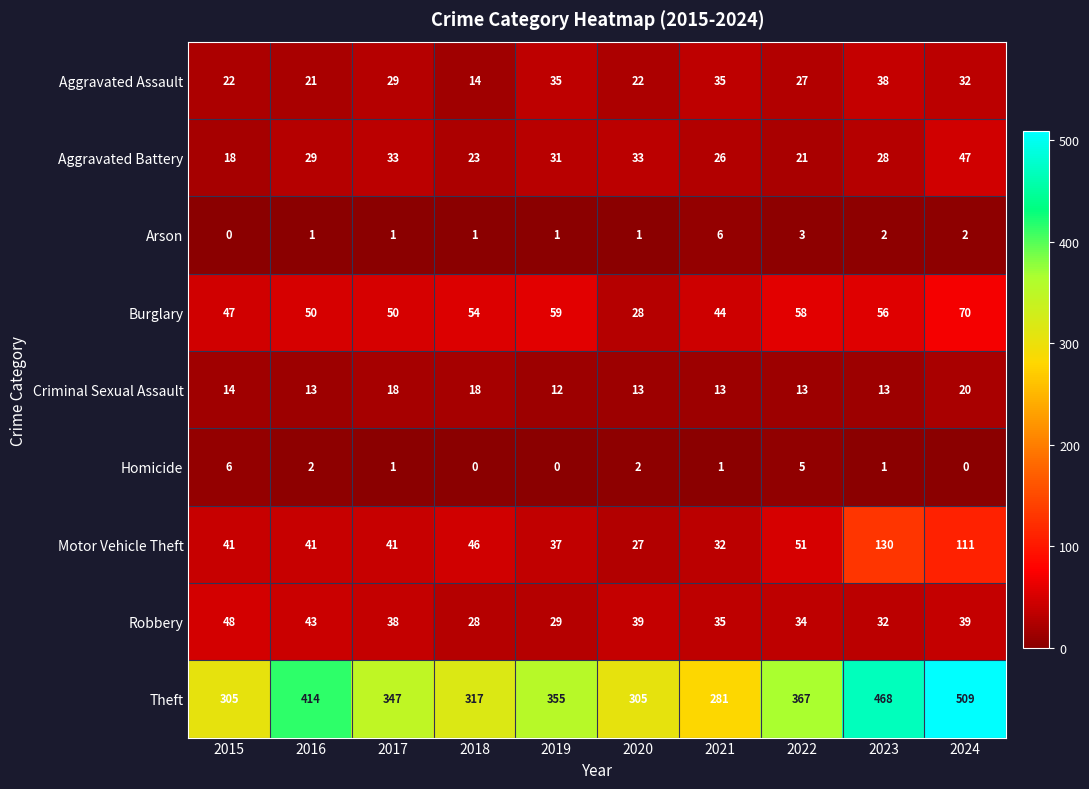

How many series are shown in this chart?

9